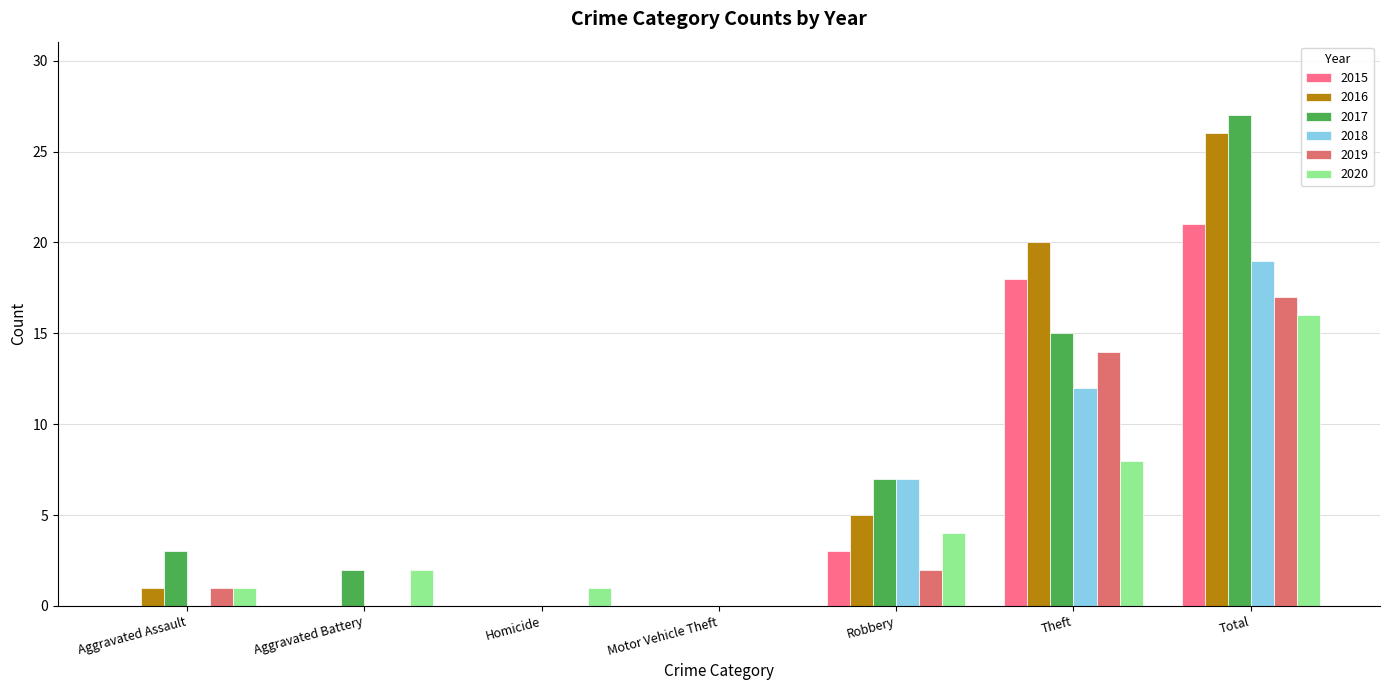

At which label is 2016 closest to 13?

Theft